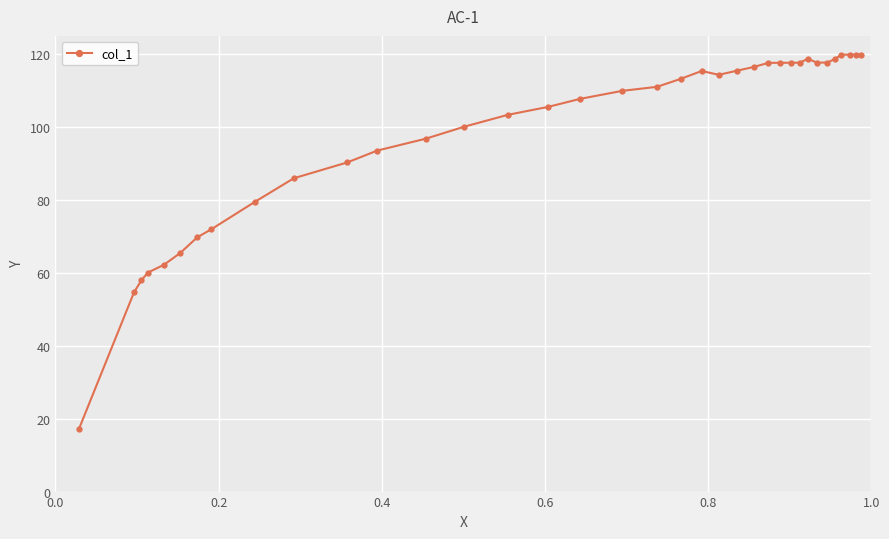

What is the smallest value displayed?

17.2